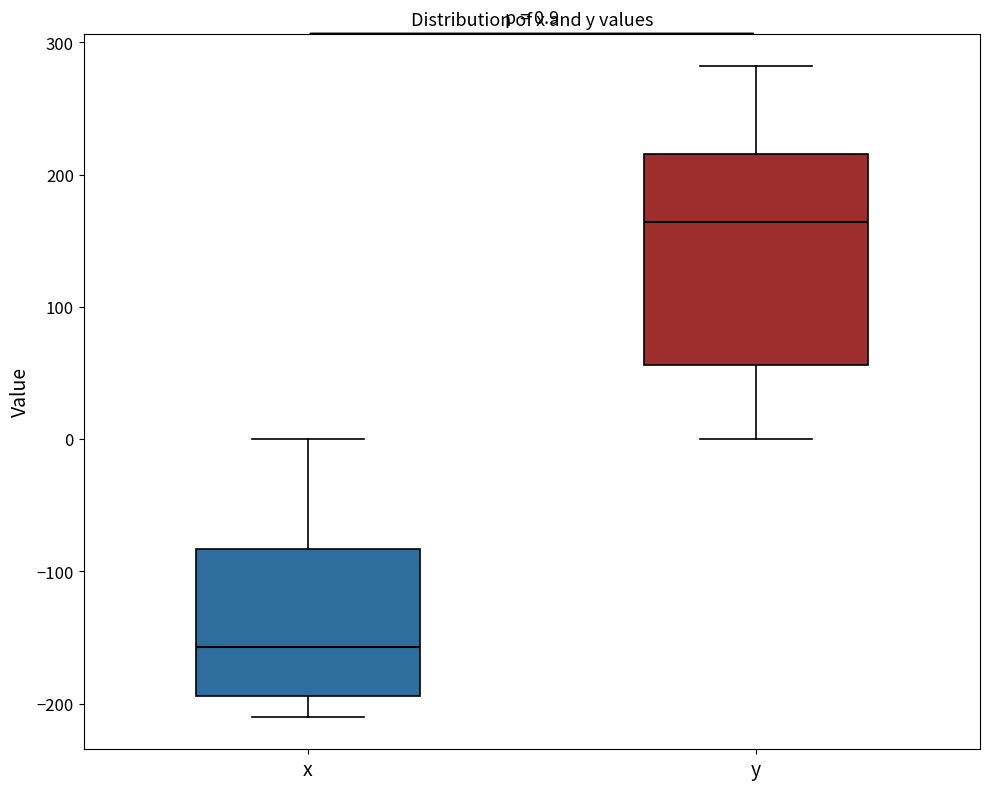

Which box has the highest median line?

y